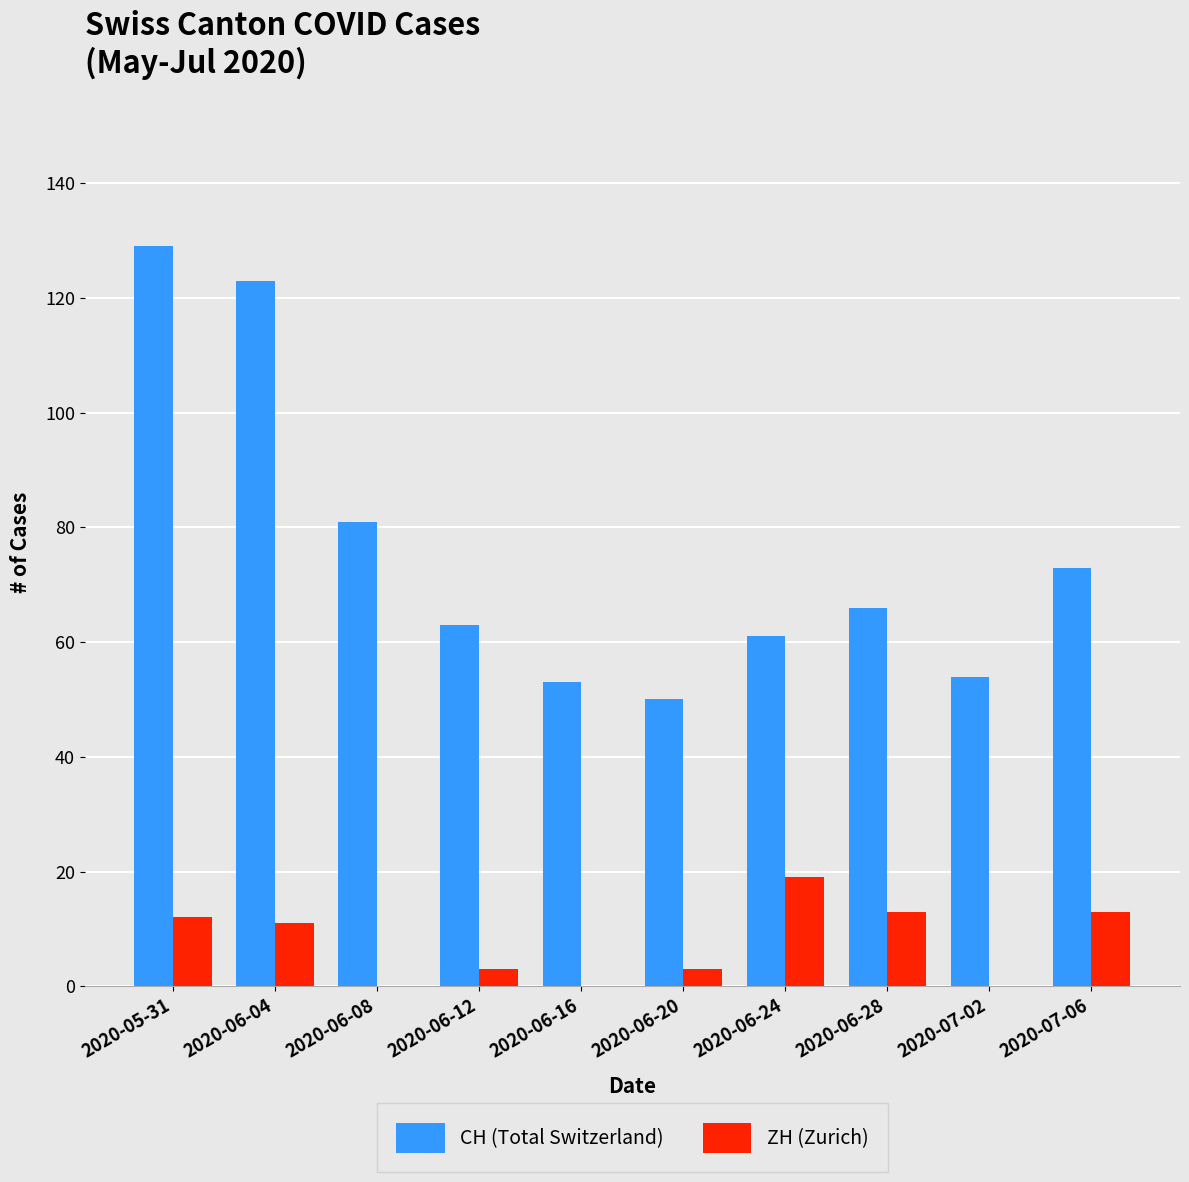

Reading right to left, what are all the values shown in this chart?

CH (Total Switzerland): 2020-07-06=73	2020-07-02=54	2020-06-28=66	2020-06-24=61	2020-06-20=50	2020-06-16=53	2020-06-12=63	2020-06-08=81	2020-06-04=123	2020-05-31=129
ZH (Zurich): 2020-07-06=13	2020-07-02=0	2020-06-28=13	2020-06-24=19	2020-06-20=3	2020-06-16=0	2020-06-12=3	2020-06-08=0	2020-06-04=11	2020-05-31=12